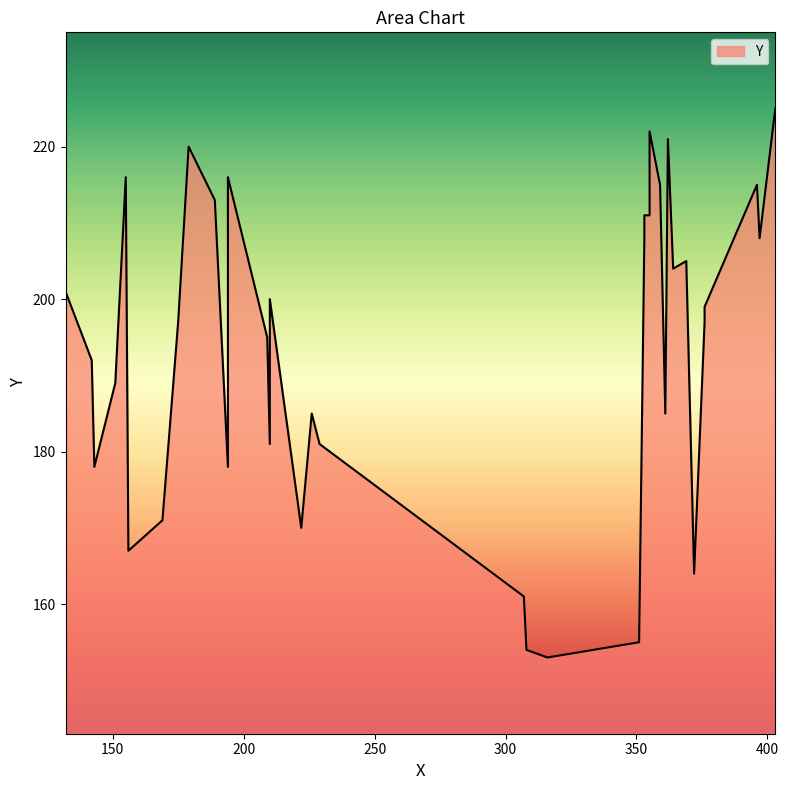

Read the value at 28, to the nearest 5.

210